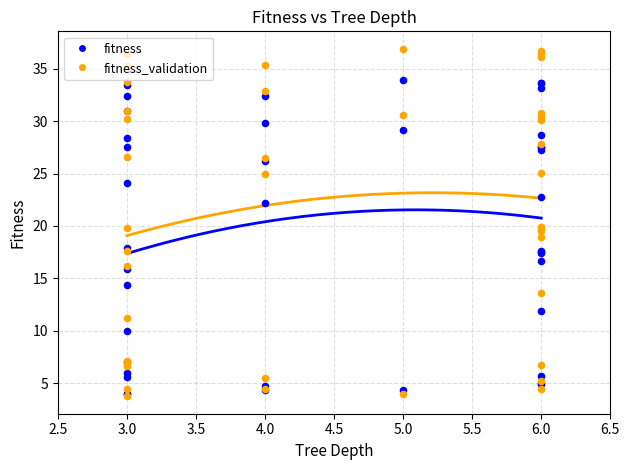

Which series has the largest total across all categories?

fitness_validation